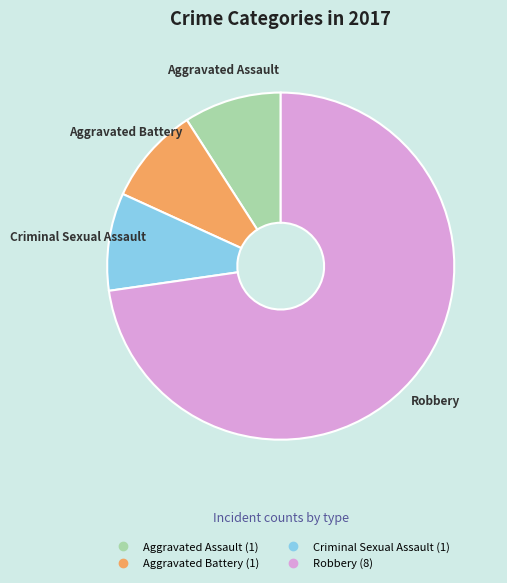

Approximately how many times larger is the value at Robbery compared to Aggravated Battery?

8.0